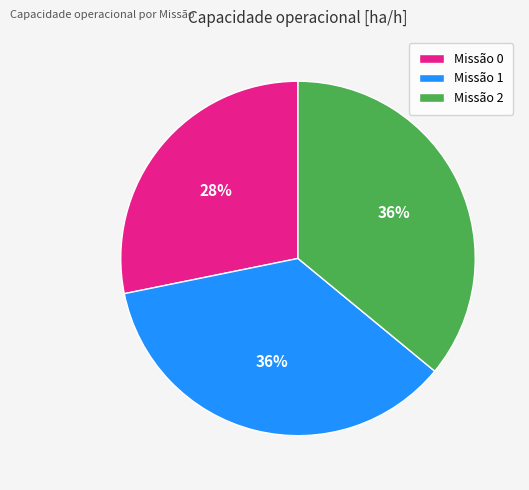

Is there a majority slice in this chart?

No